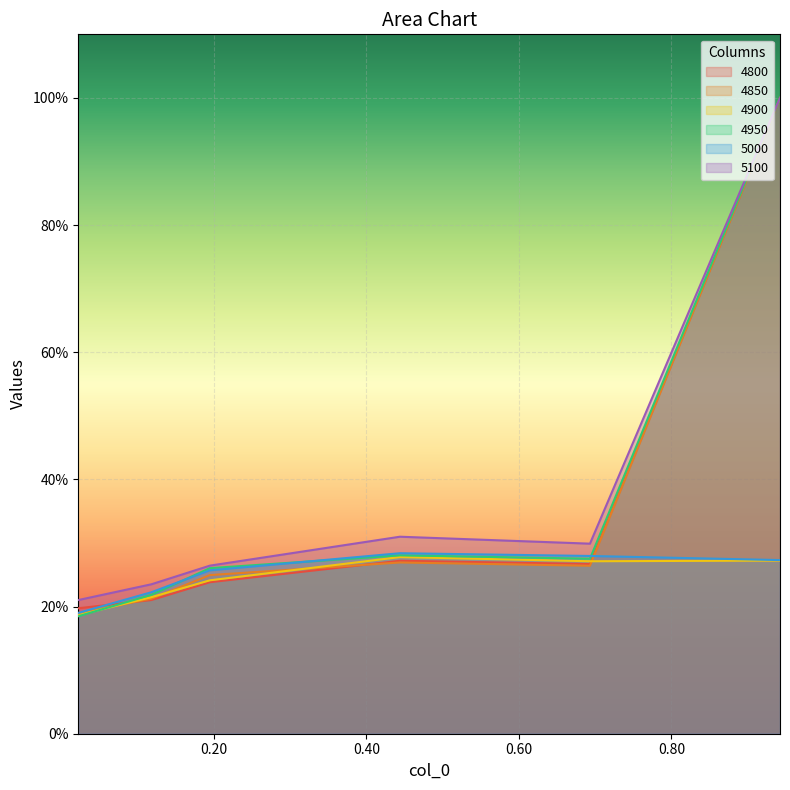

What are all the series names shown in the legend?

4800, 4850, 4900, 4950, 5000, 5100